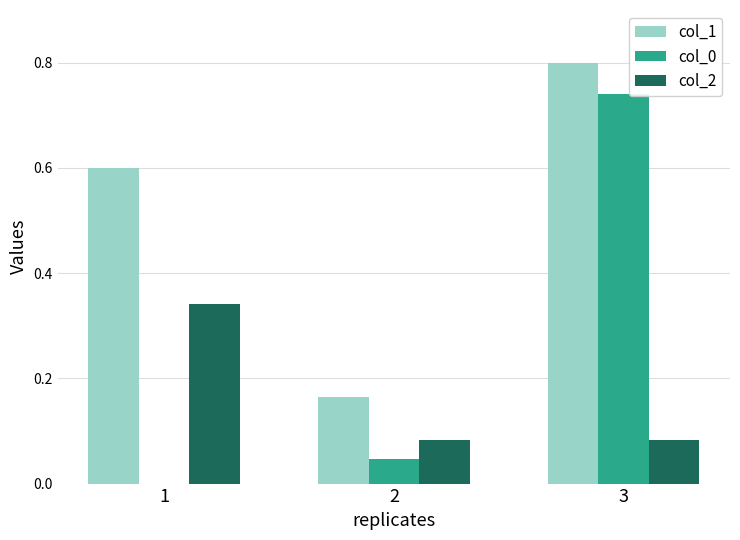

Which series has the largest total across all categories?

col_1